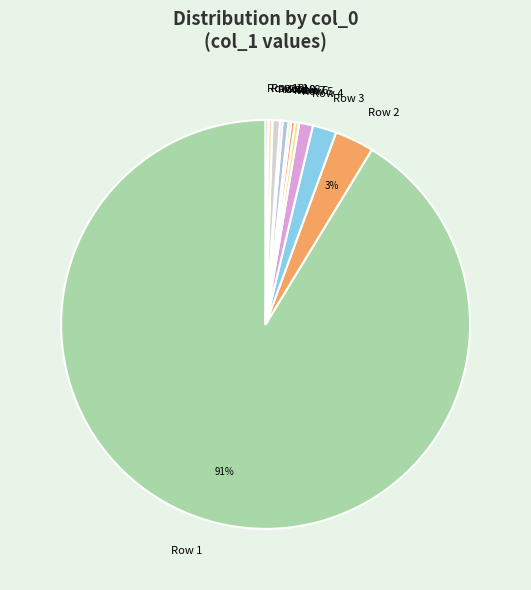

To the nearest percent, what is the average slice percentage?

8%